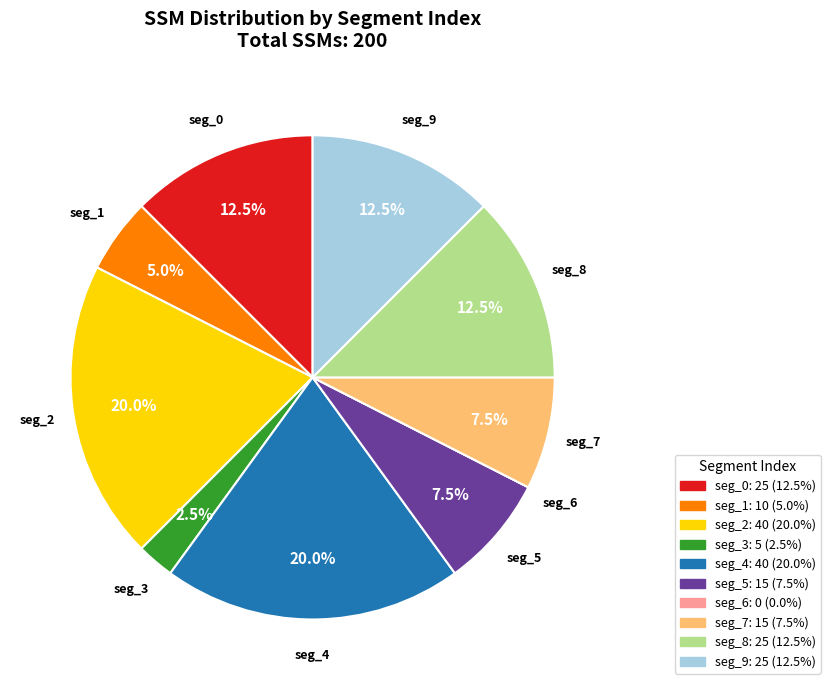

Is it true that seg_7 is 2% of the pie?

False